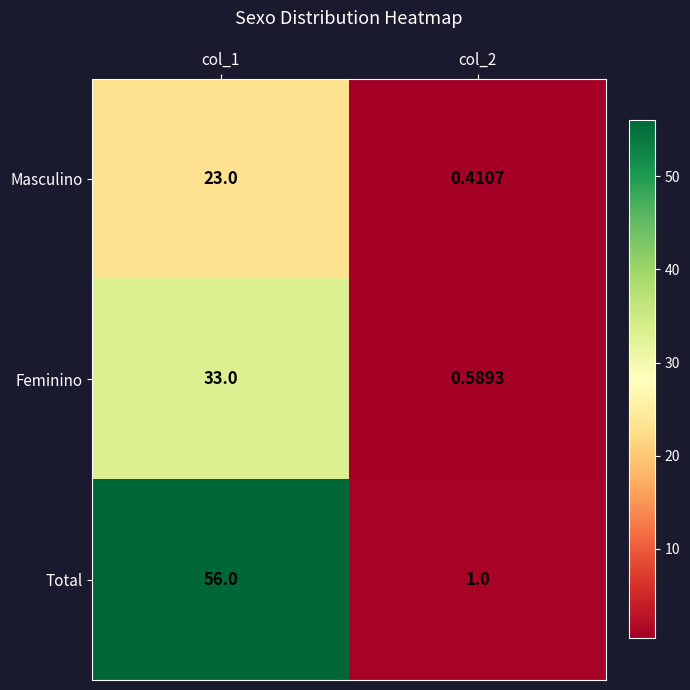

At col_1, list the series in order from largest to smallest.

Total, Feminino, Masculino